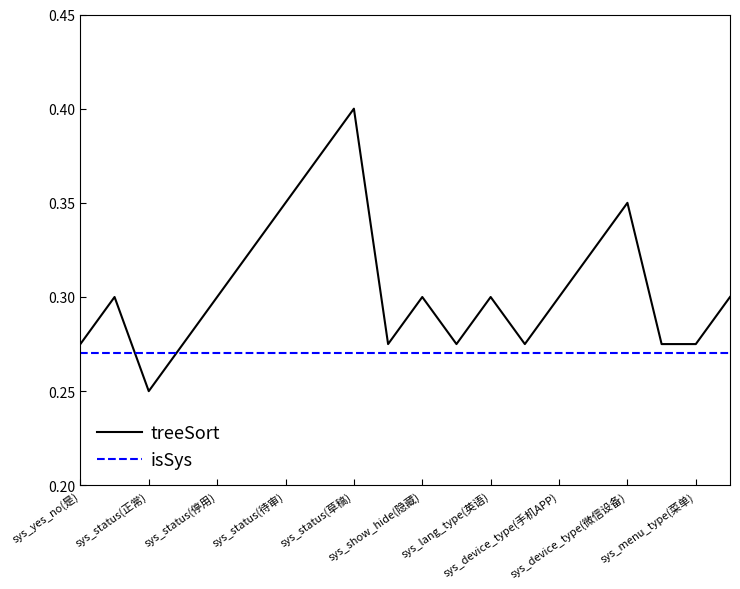

How many interior local peaks does the treeSort series have?

5